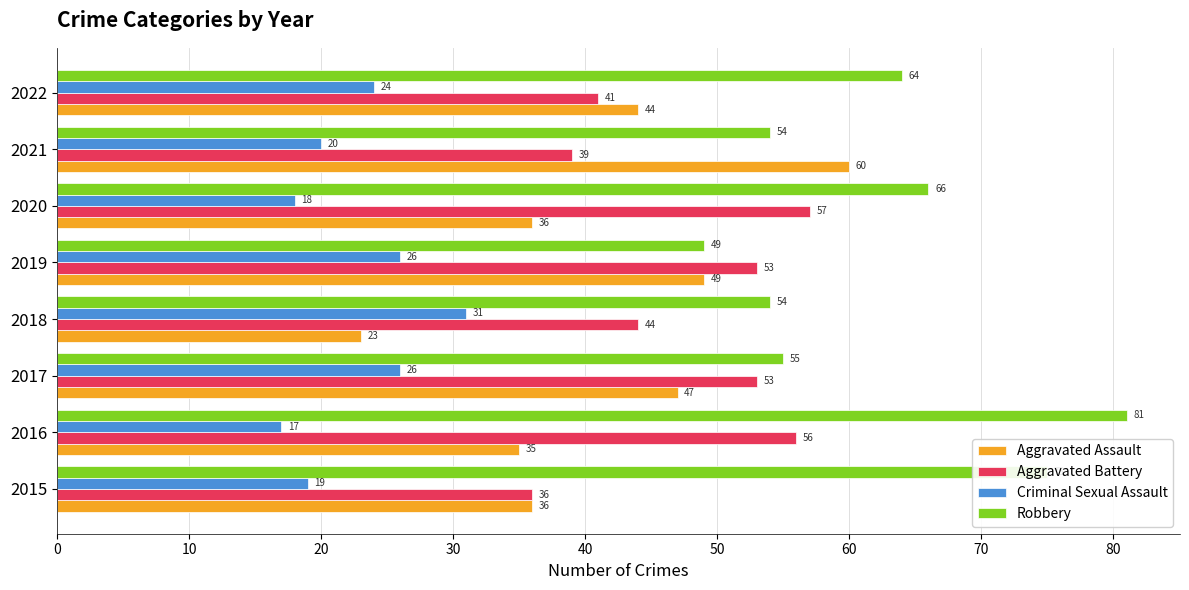

List the series in order of their overall mean, lowest first.

Criminal Sexual Assault, Aggravated Assault, Aggravated Battery, Robbery